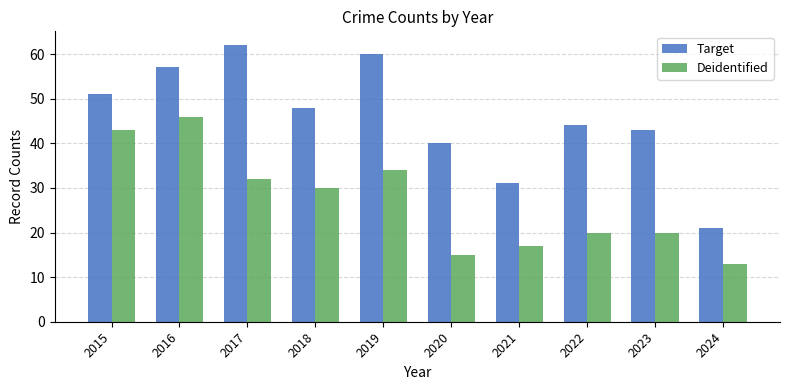

At which category is the sum across all series the highest?

2016